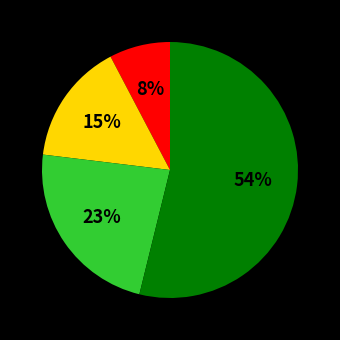

Is there a majority slice in this chart?

Yes